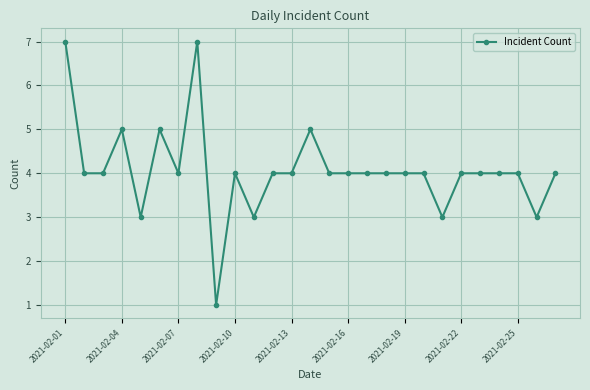

How many lines are shown in the chart?

1